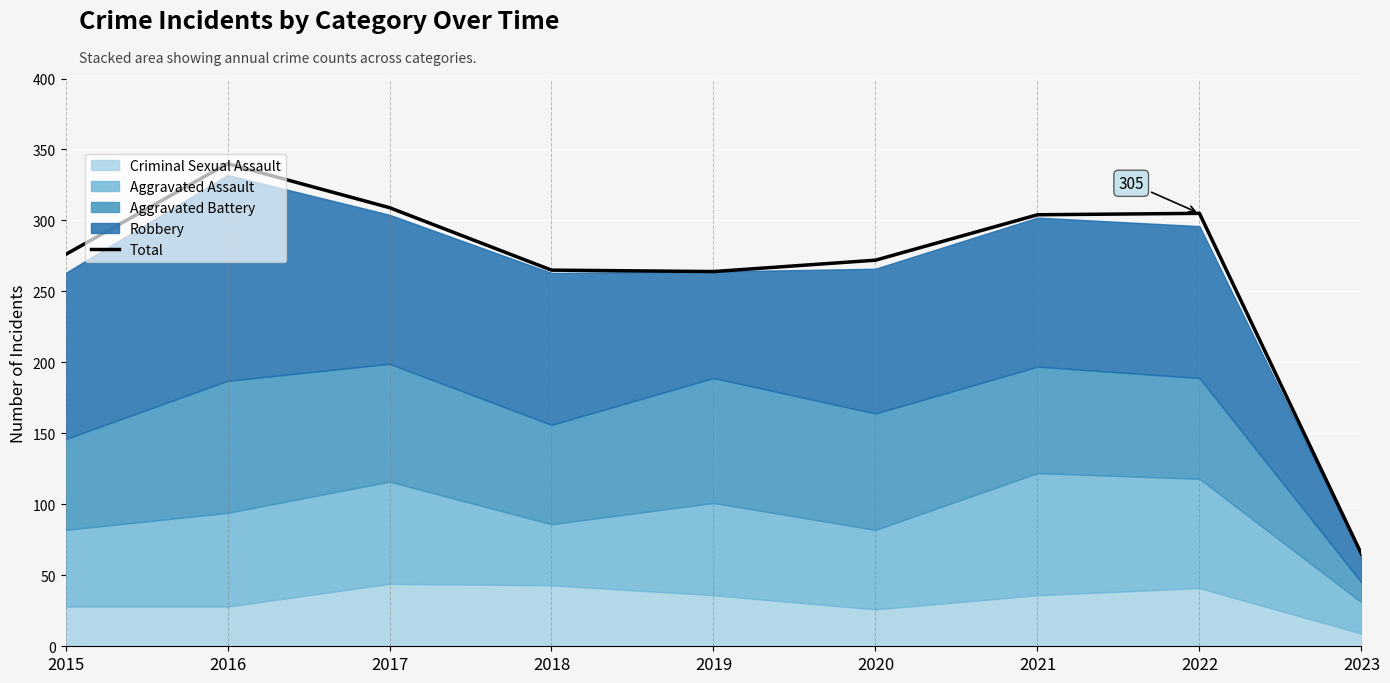

What is the difference between the maximum and minimum values?

275